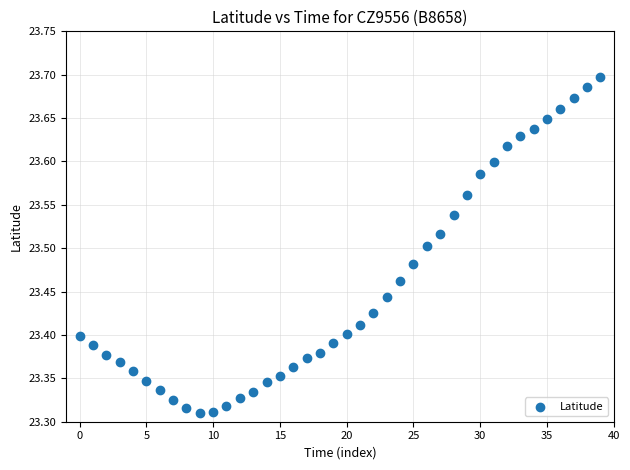

What is the range of Y values (max minus min)?

0.4